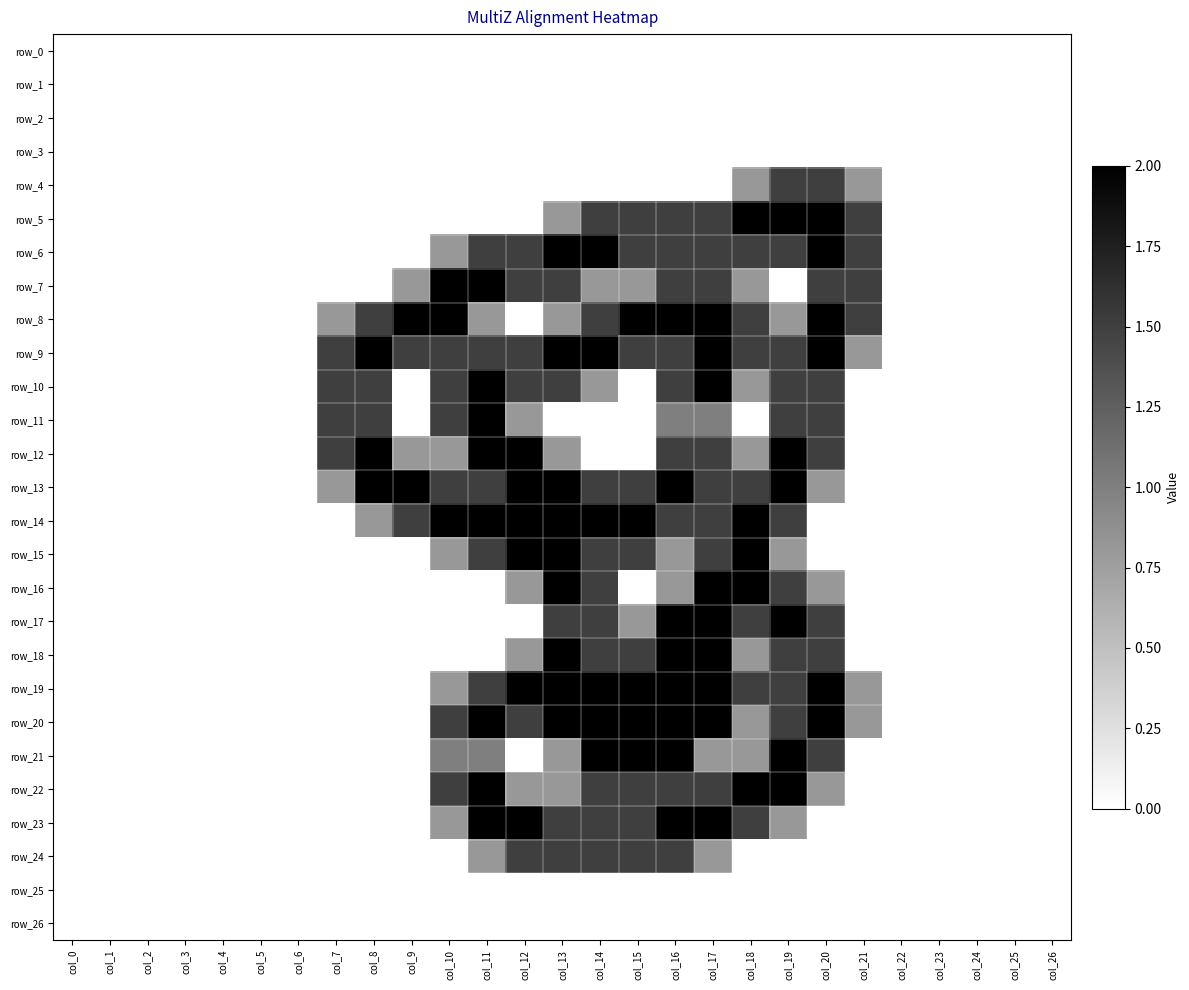

What is the spread (max minus min) of values at col_8?

2.0